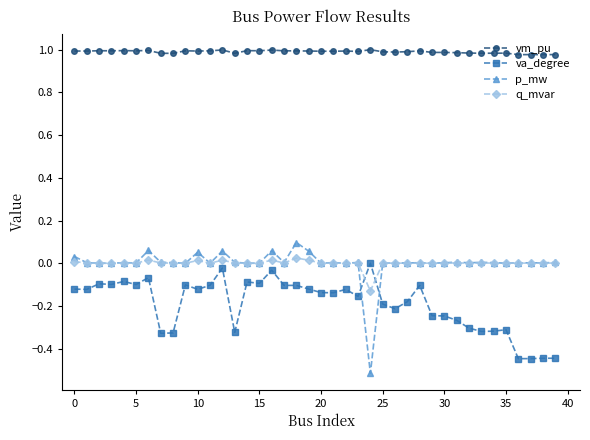

True or false: va_degree has more than 0 points higher than both neighbors.

True